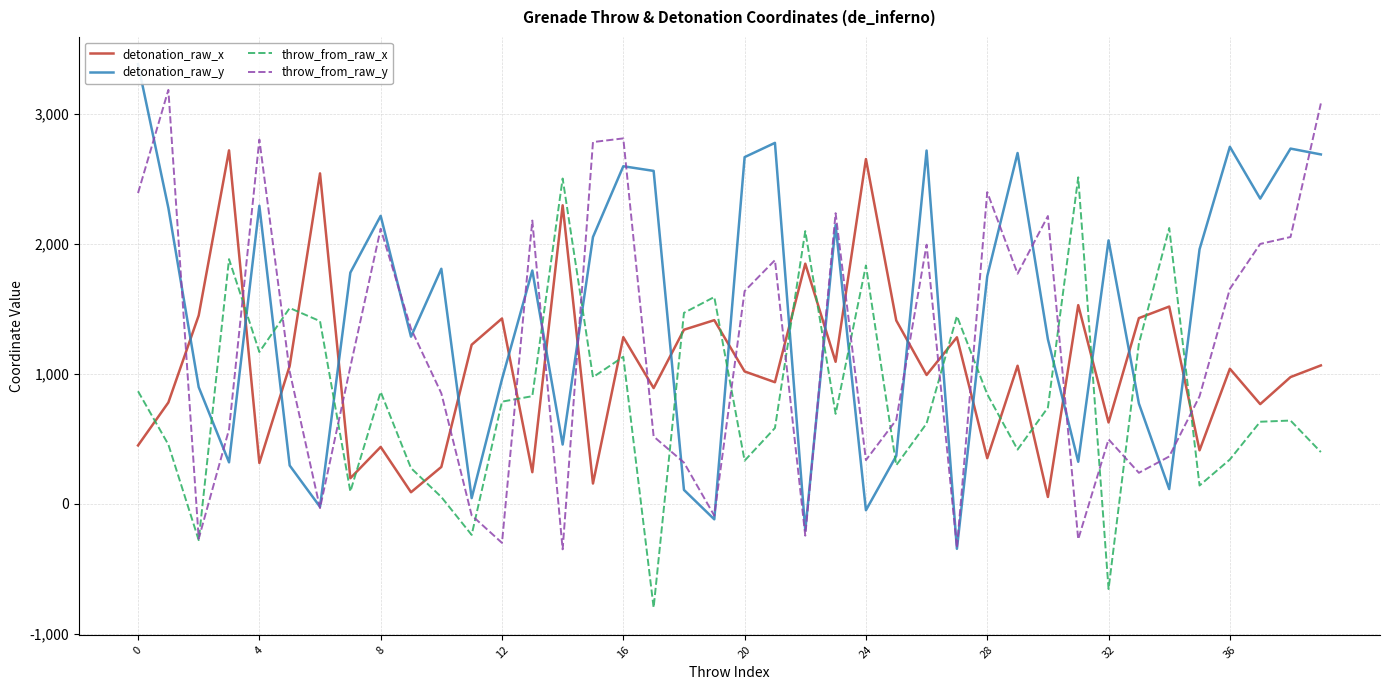

Which series has the largest range (max minus min)?

detonation_raw_y